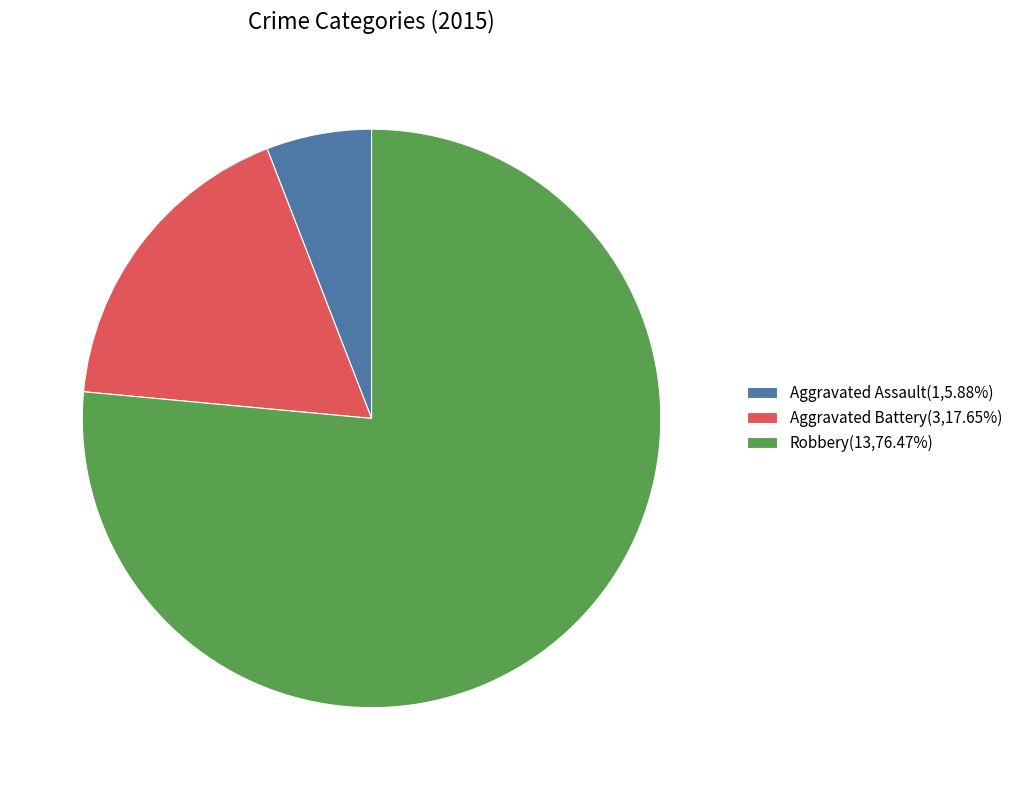

What is the ratio of the value at Aggravated Assault to the value at Aggravated Battery?

0.3